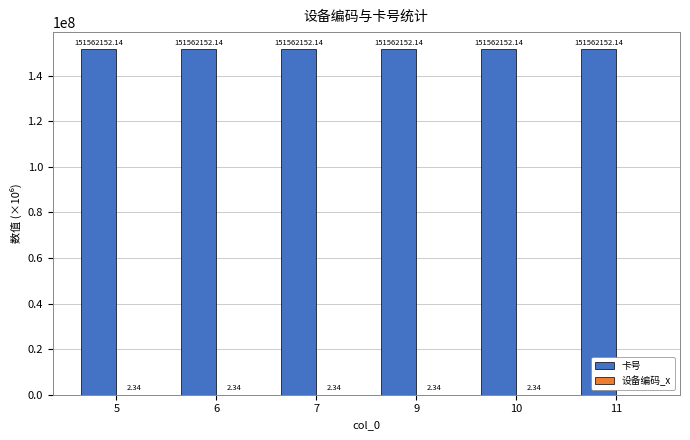

What is the total value across all series at 11?

151562154.5